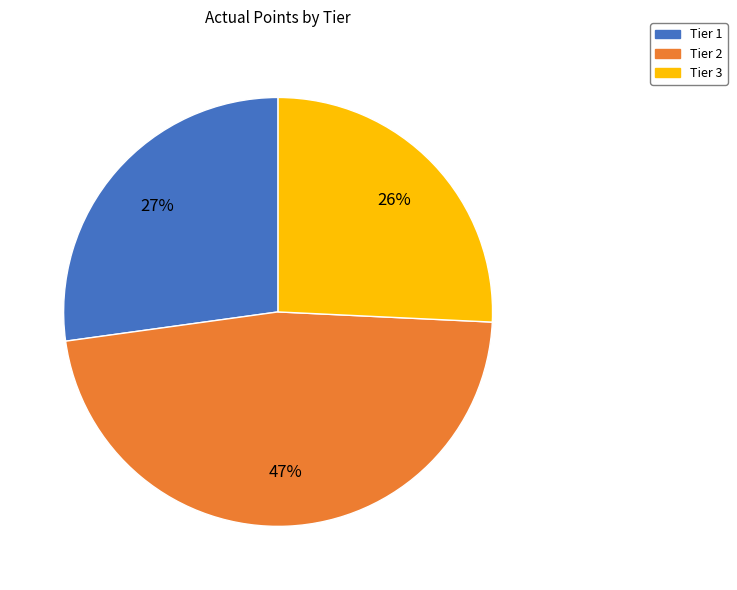

How many slices are in this pie chart?

3